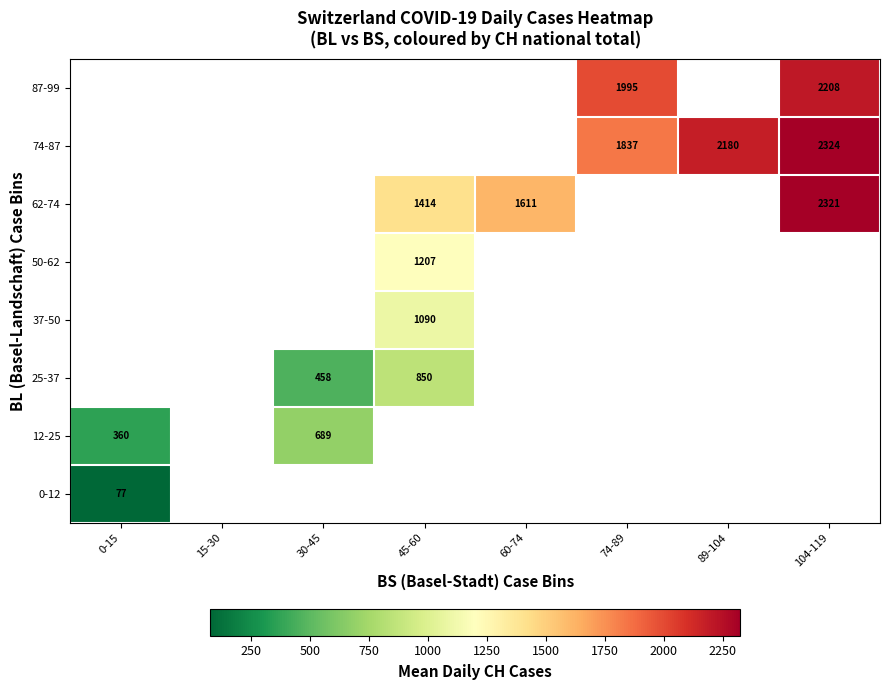

At how many categories does at least one series exceed 1493?

4